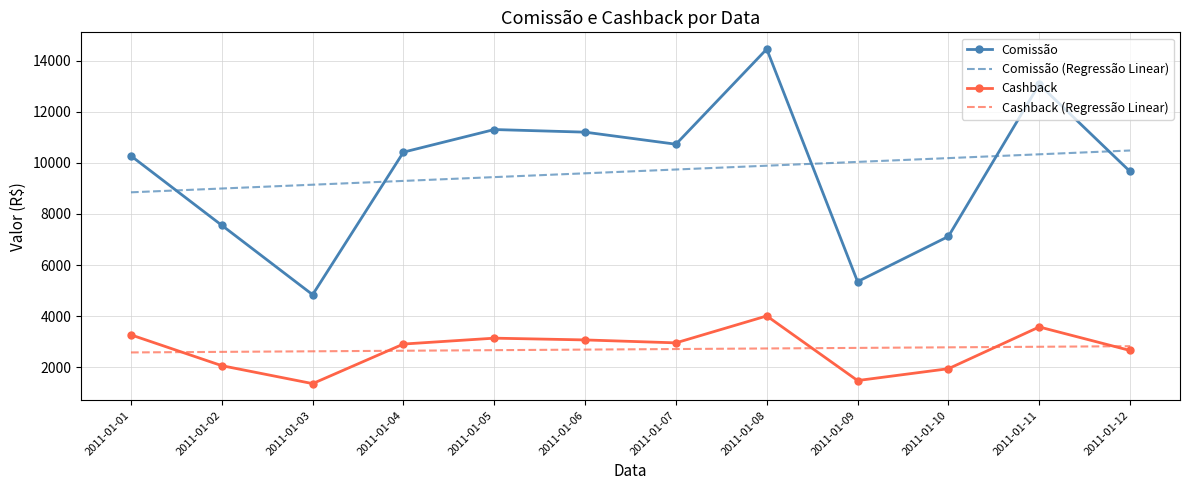

Which series has the largest range (max minus min)?

Comissão